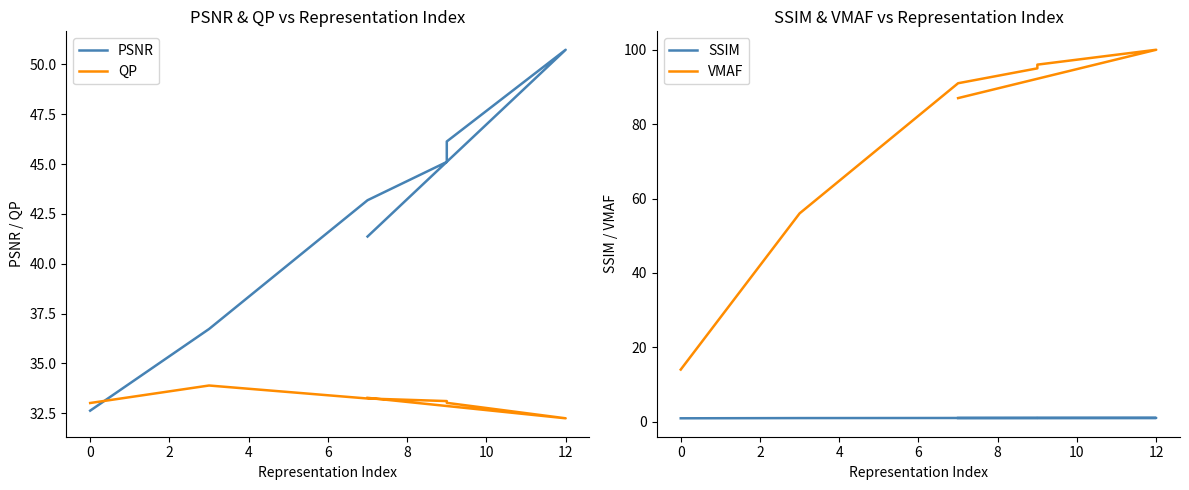

True or false: SSIM has more than 2 interior local peaks.

False